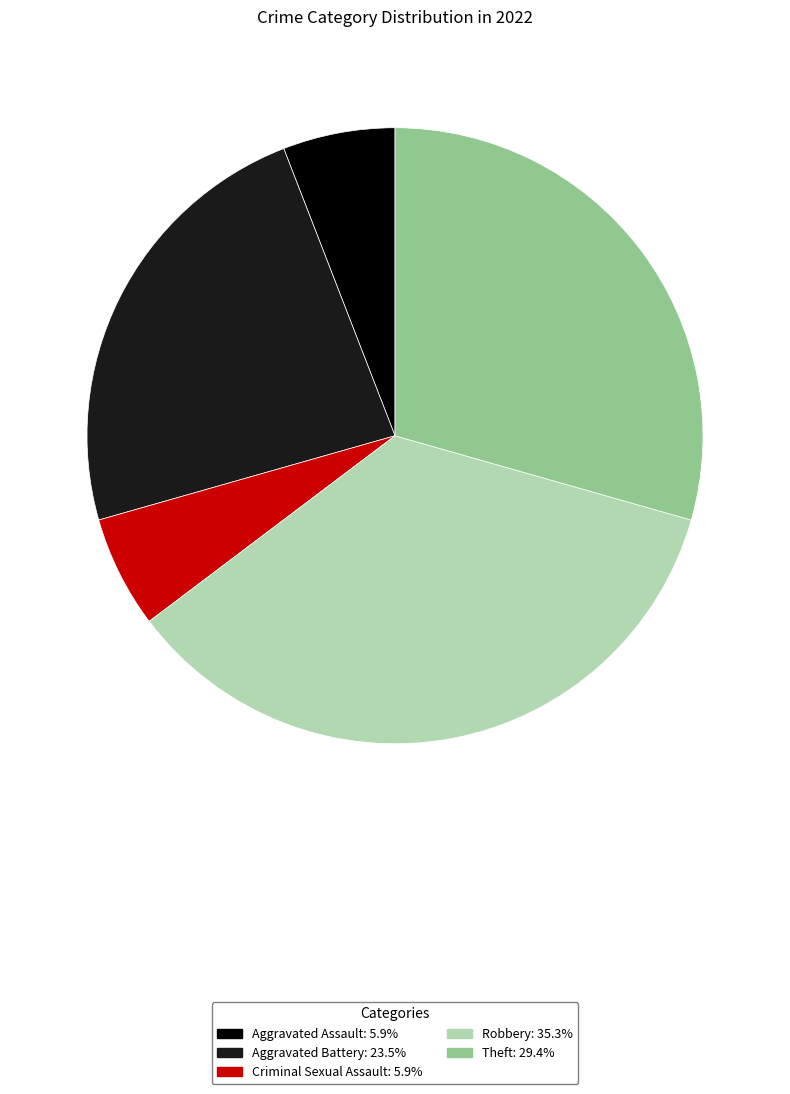

Approximately how many times larger is the value at Theft: 29.4% compared to Aggravated Assault: 5.9%?

5.0